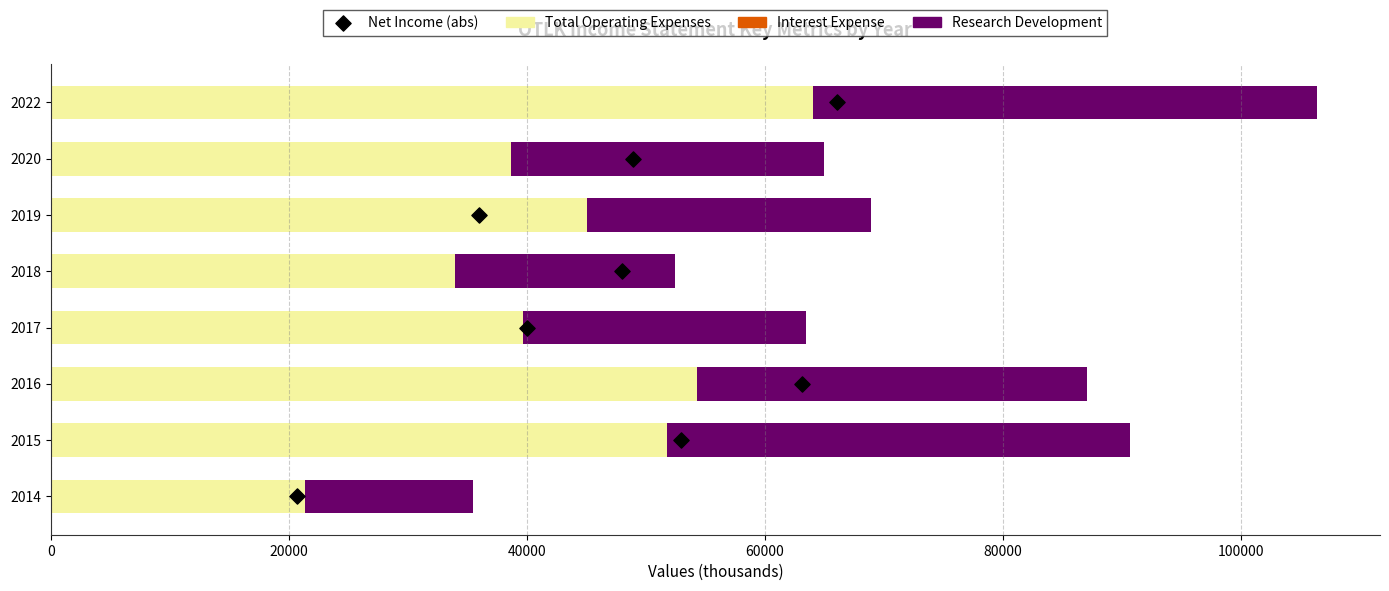

What are all the series names shown in the legend?

Total Operating Expenses, Interest Expense, Research Development, Net Income (abs)